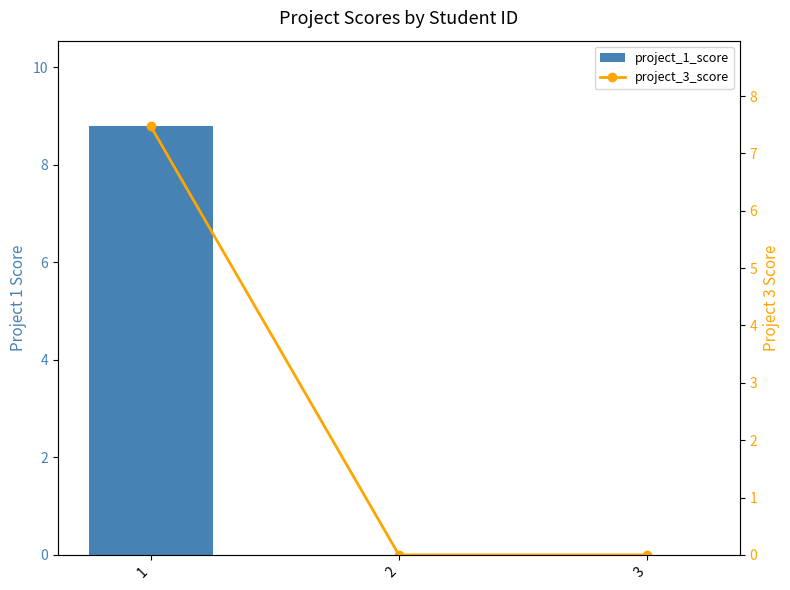

True or false: project_3_score has a value of 7.5 at 1.

True